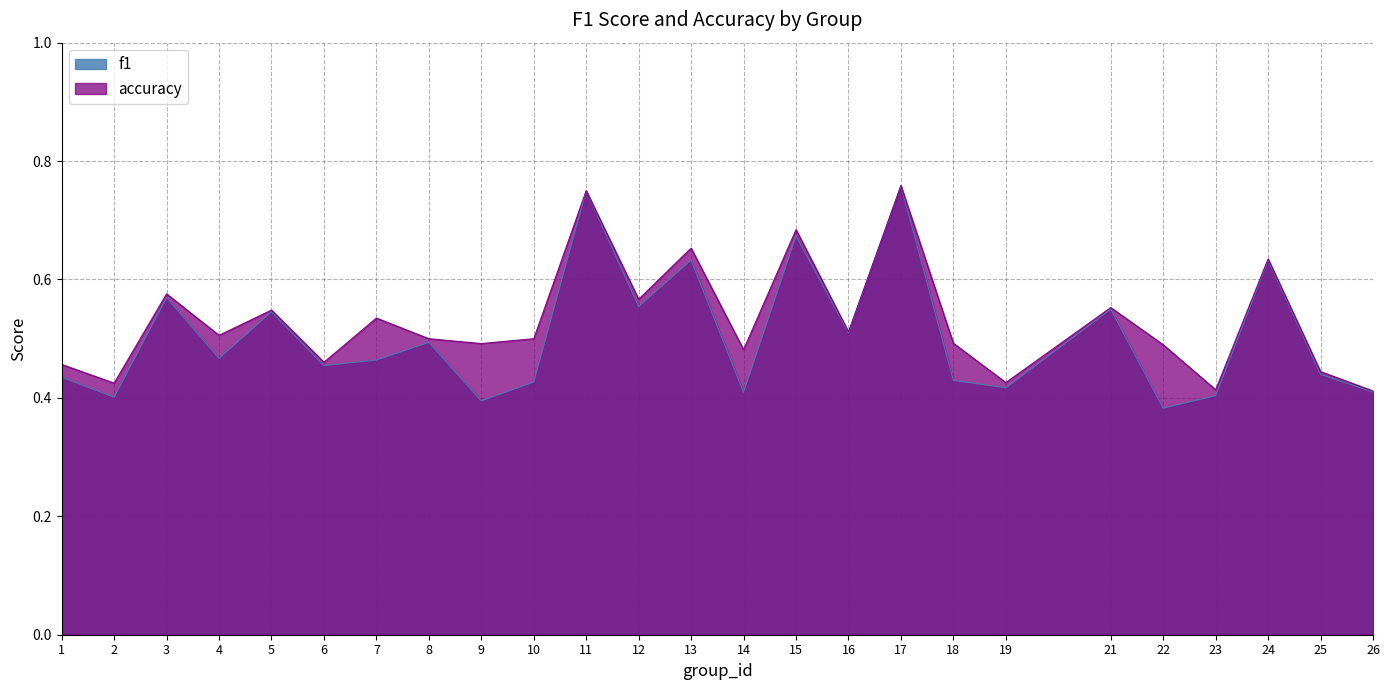

Where is f1 nearest to the value 0?

22